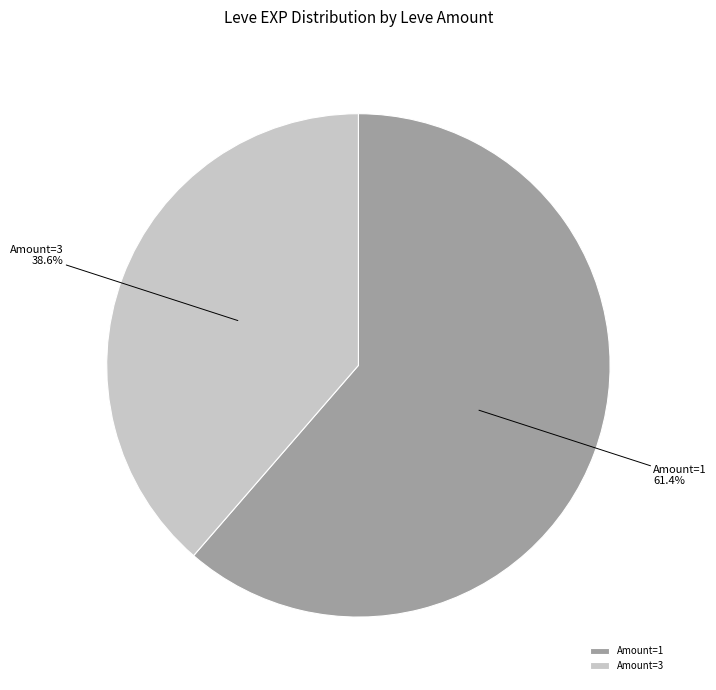

Approximately how many times larger is the value at Amount=3 compared to Amount=1?

0.6